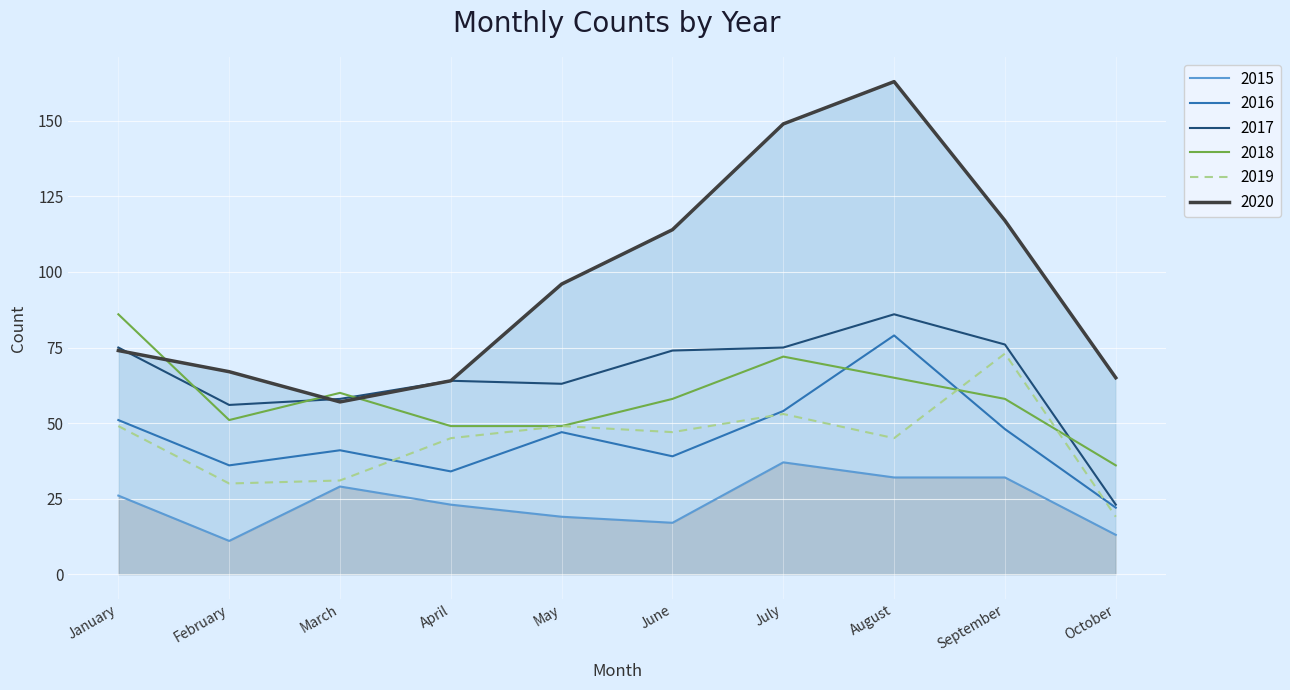

List the labels in order of 2020 value, largest first.

August, July, September, June, May, January, February, October, April, March